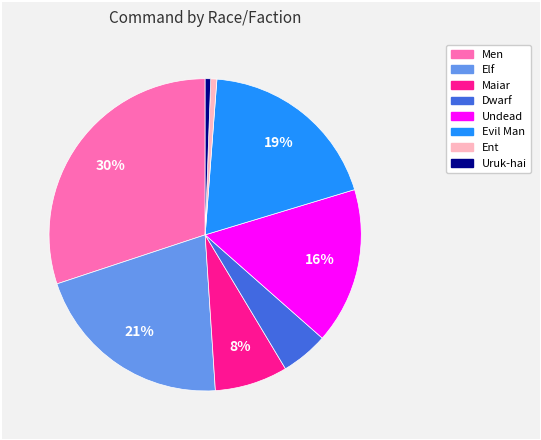

Does any single category account for the majority?

No